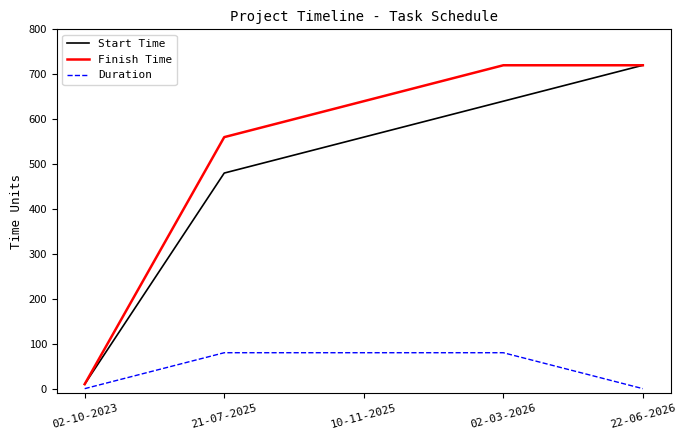

Is this an area chart (filled region under the line)?

No